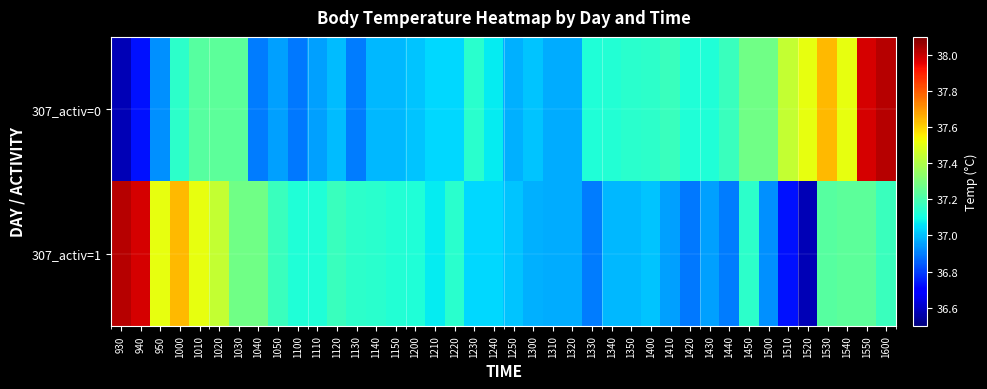

What is the difference between the highest and lowest values at 1100?

0.2